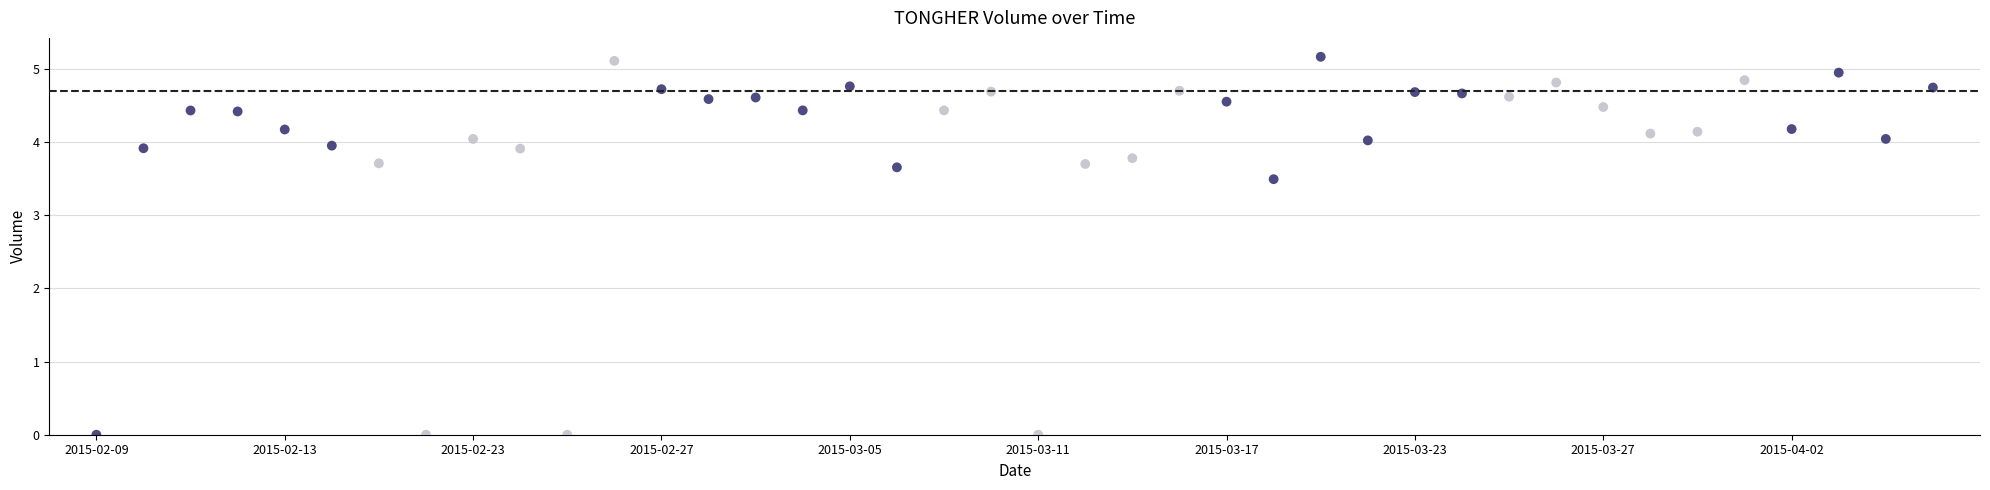

What Y value in the scatter plot is closest to 2?

3.5